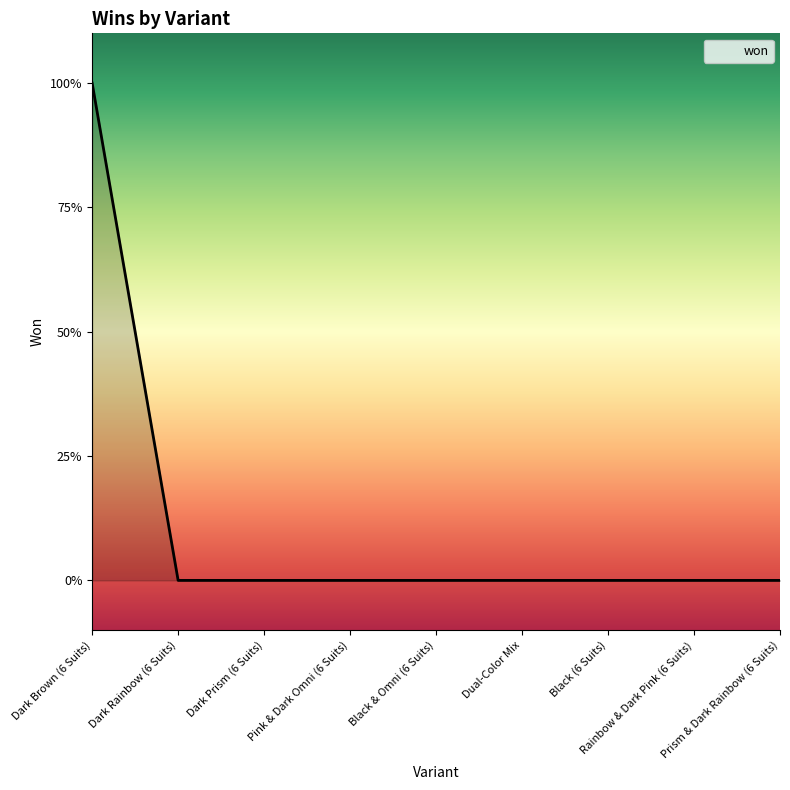

What is the greatest value displayed?

1